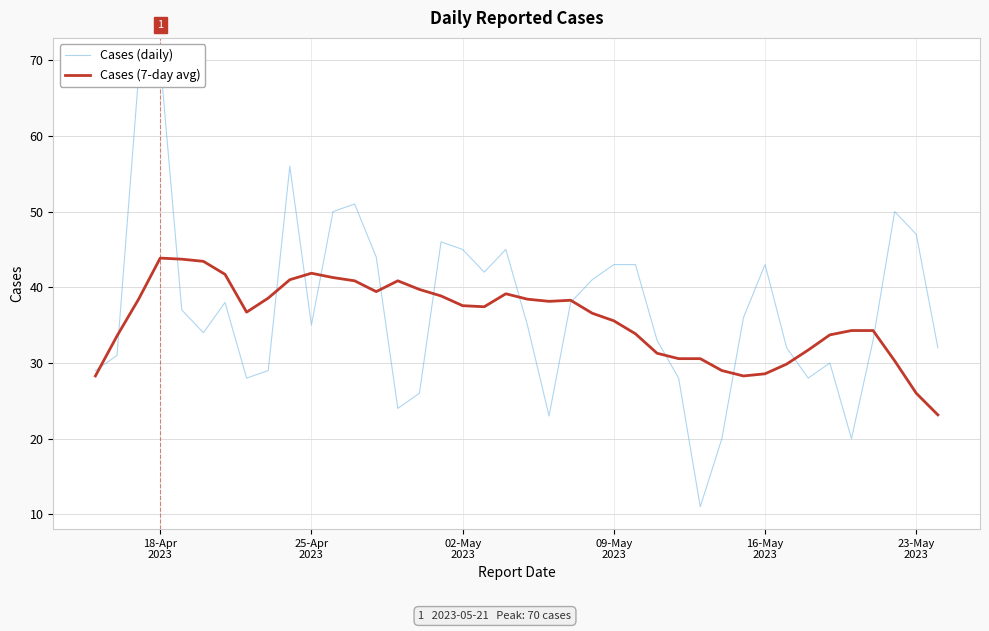

What is the lowest value of the Cases (7-day avg) series?

23.1